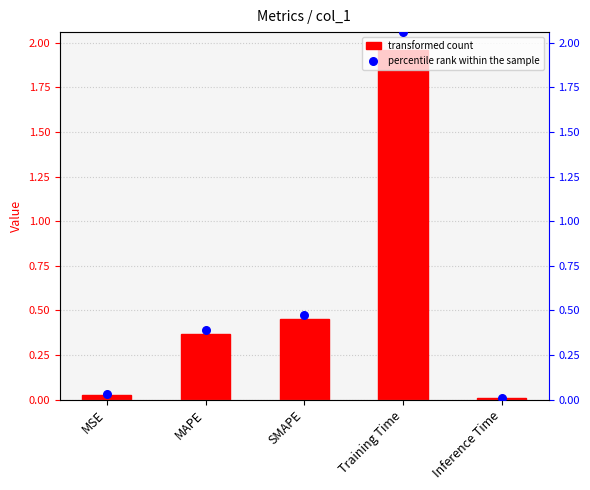

Which series reaches the minimum Y coordinate?

col_1